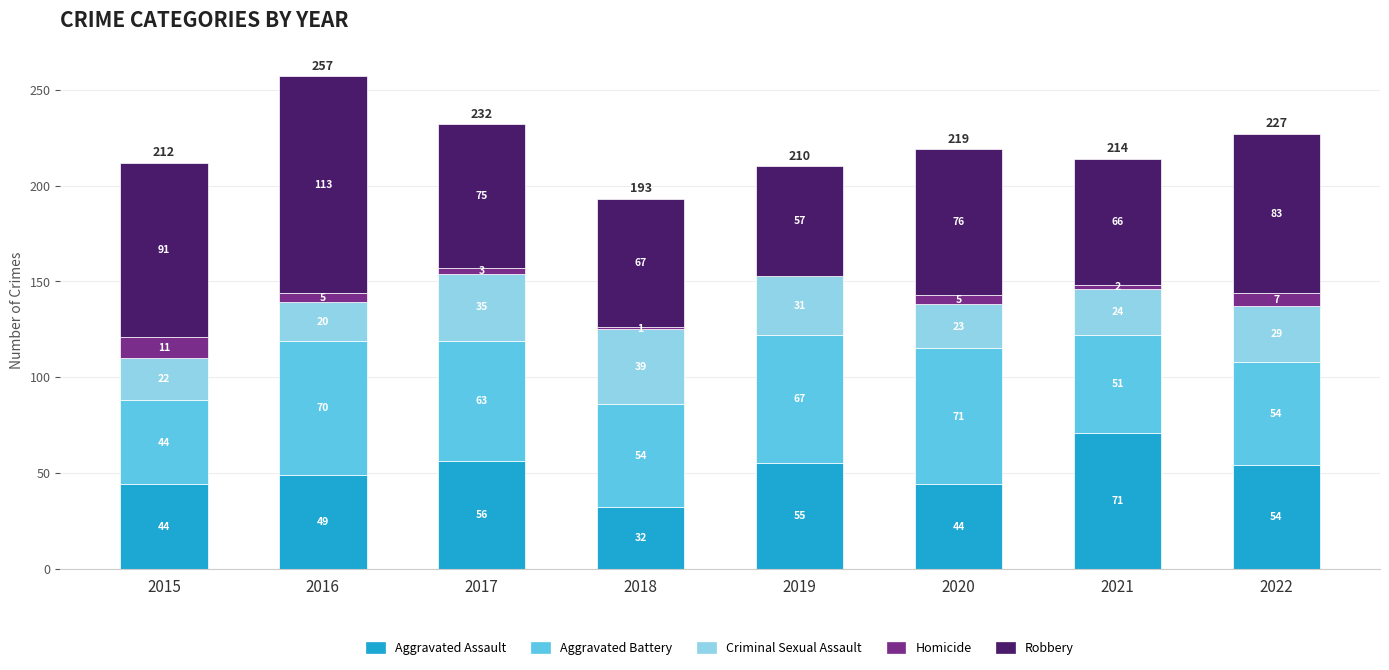

Reading left to right, what are the values for Aggravated Assault?

2015=44	2016=49	2017=56	2018=32	2019=55	2020=44	2021=71	2022=54